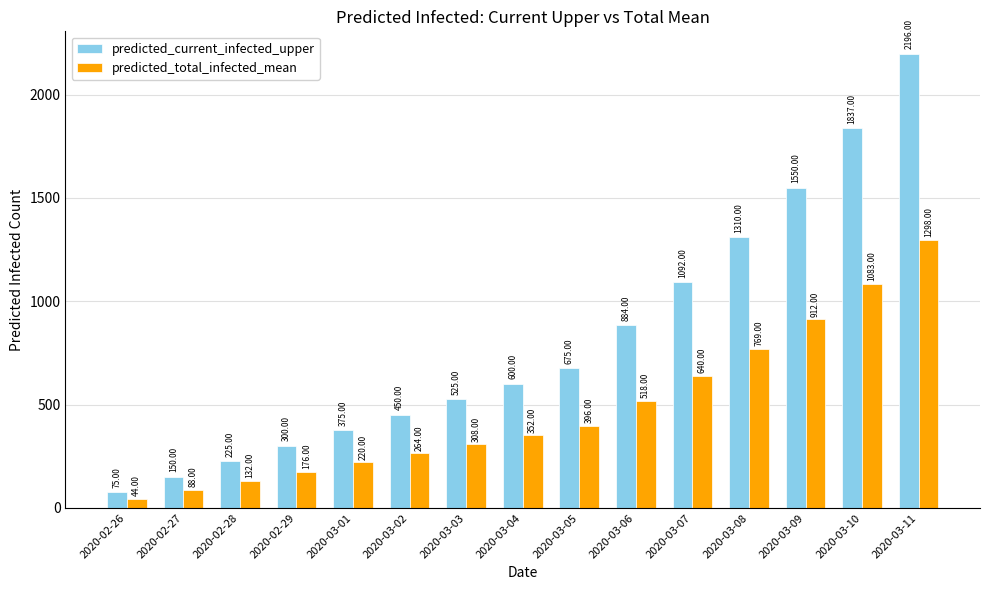

What is the sum of all predicted_total_infected_mean values?

7200